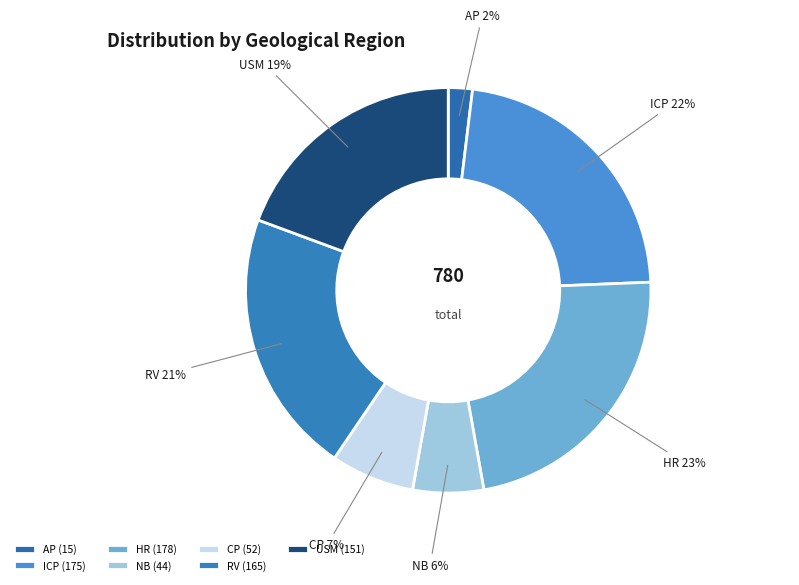

How many segments does this pie chart have?

7